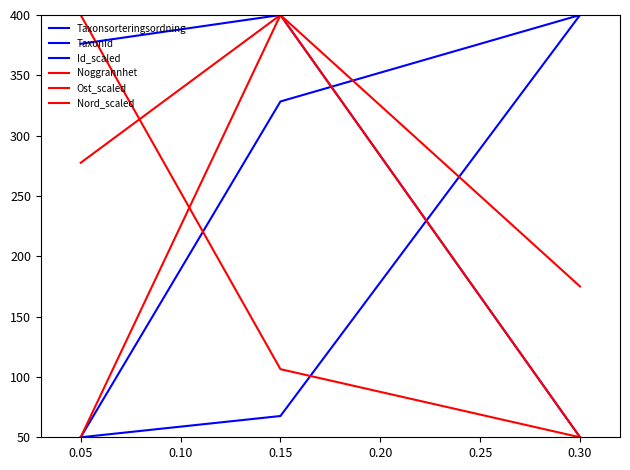

How many values in the Ost_scaled series exceed 277?

2